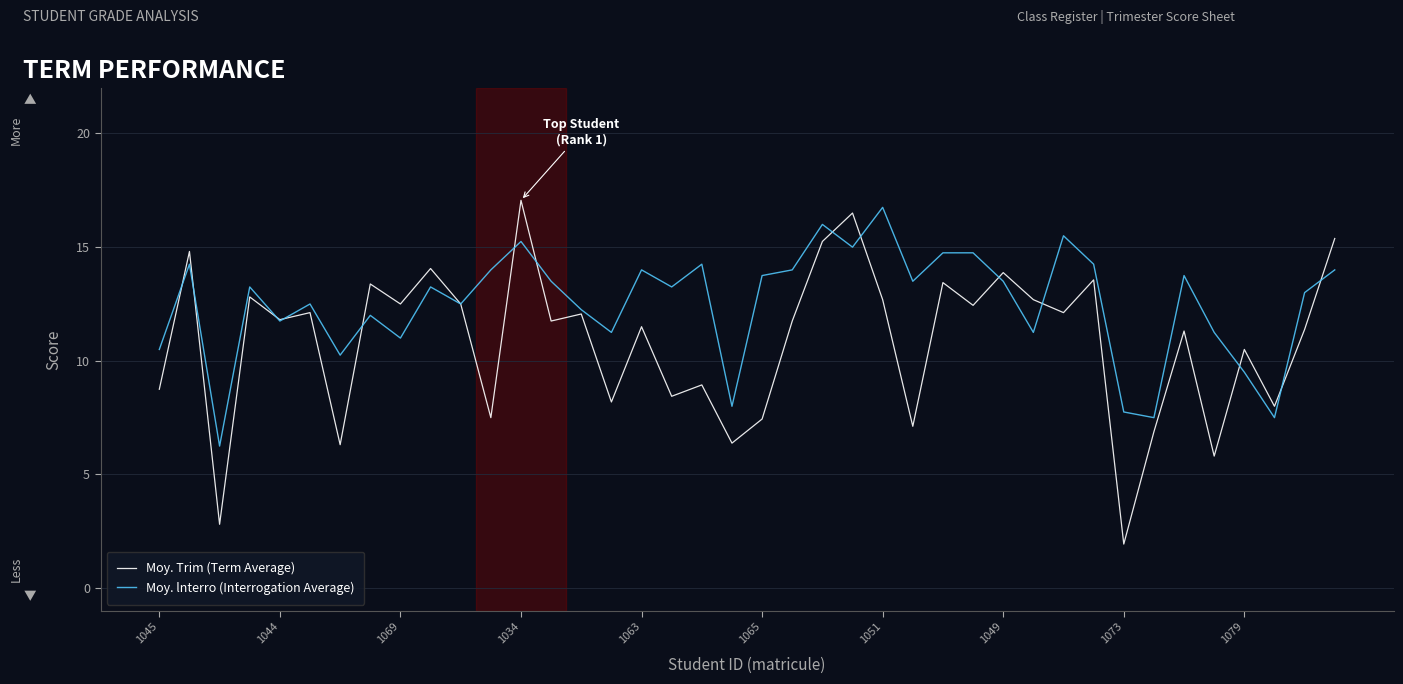

List the series in order of their overall mean, lowest first.

Moy. Trim (Term Average), Moy. lnterro (Interrogation Average)